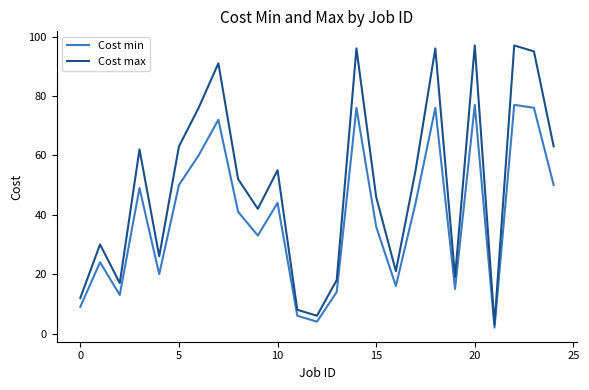

What is the average value of the Cost max series?

50